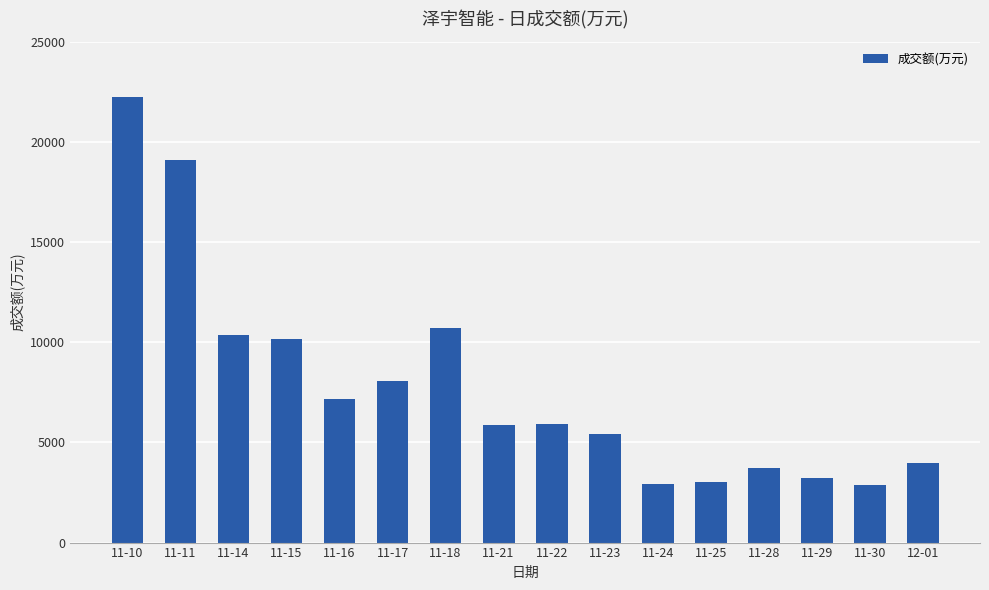

What is the difference between the values at 11-10 and 11-21?

16355